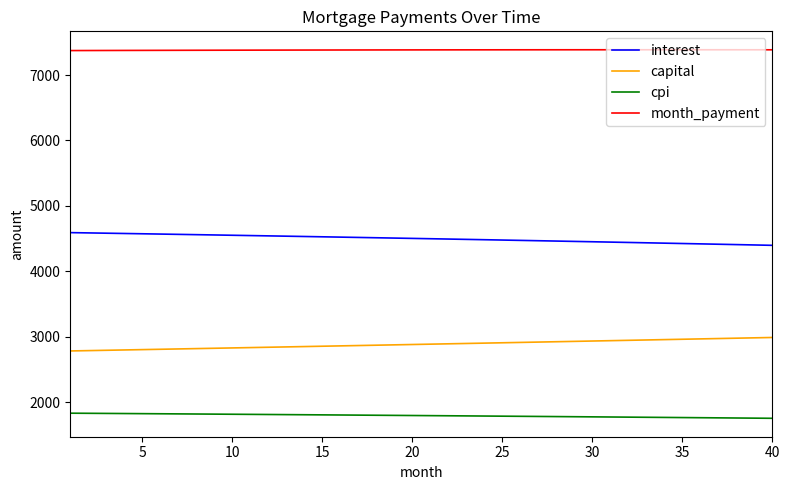

Is this an area chart (filled region under the line)?

No